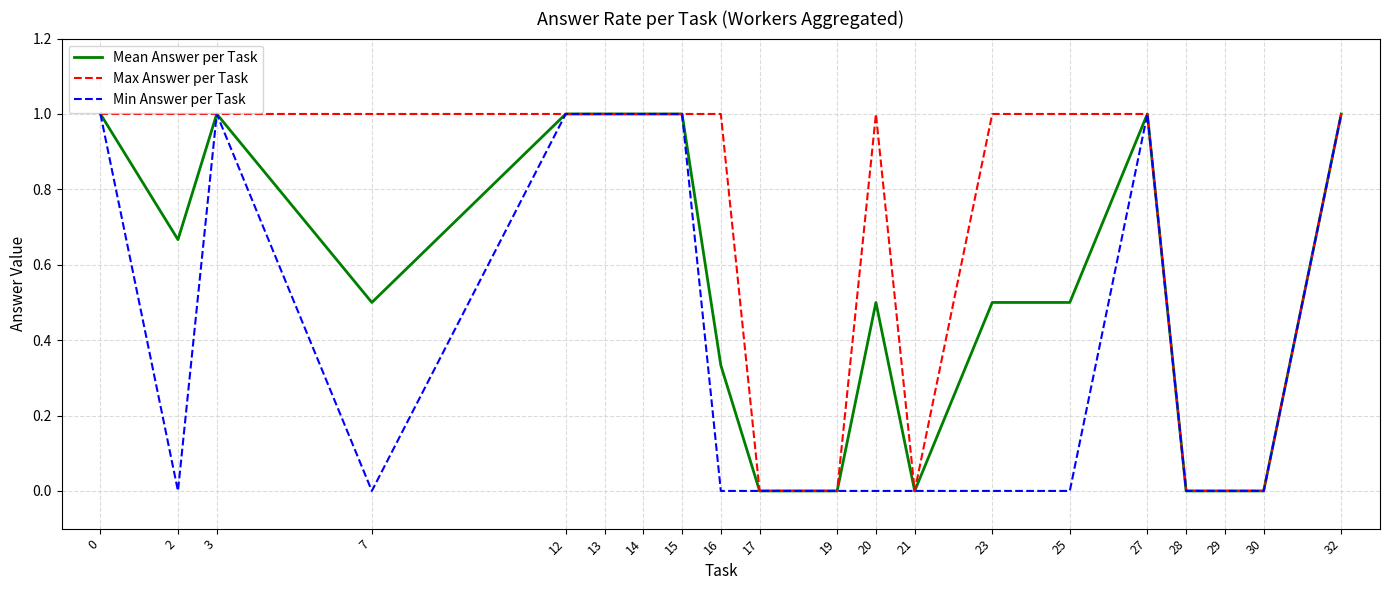

Which series has the largest total across all categories?

Max Answer per Task